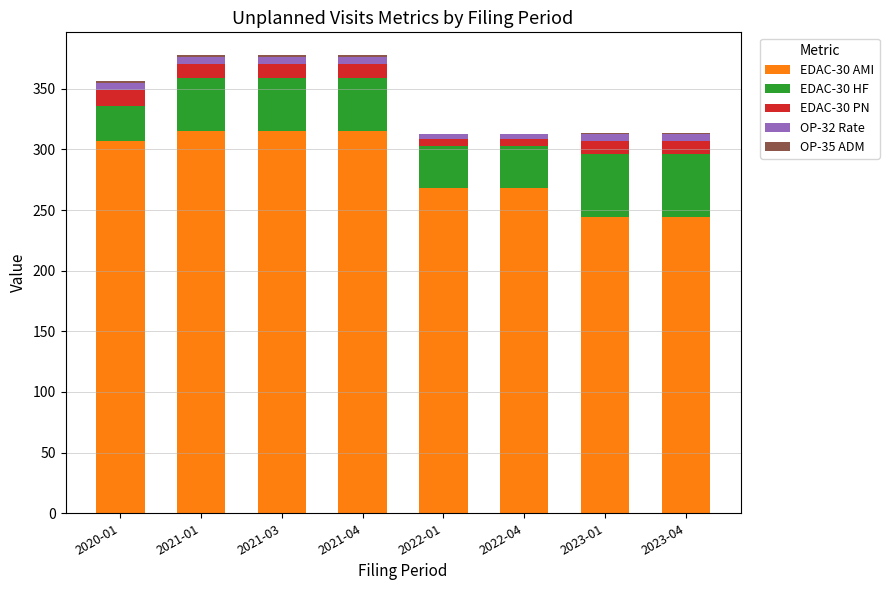

What is the highest value of the EDAC-30 AMI series?

315.0